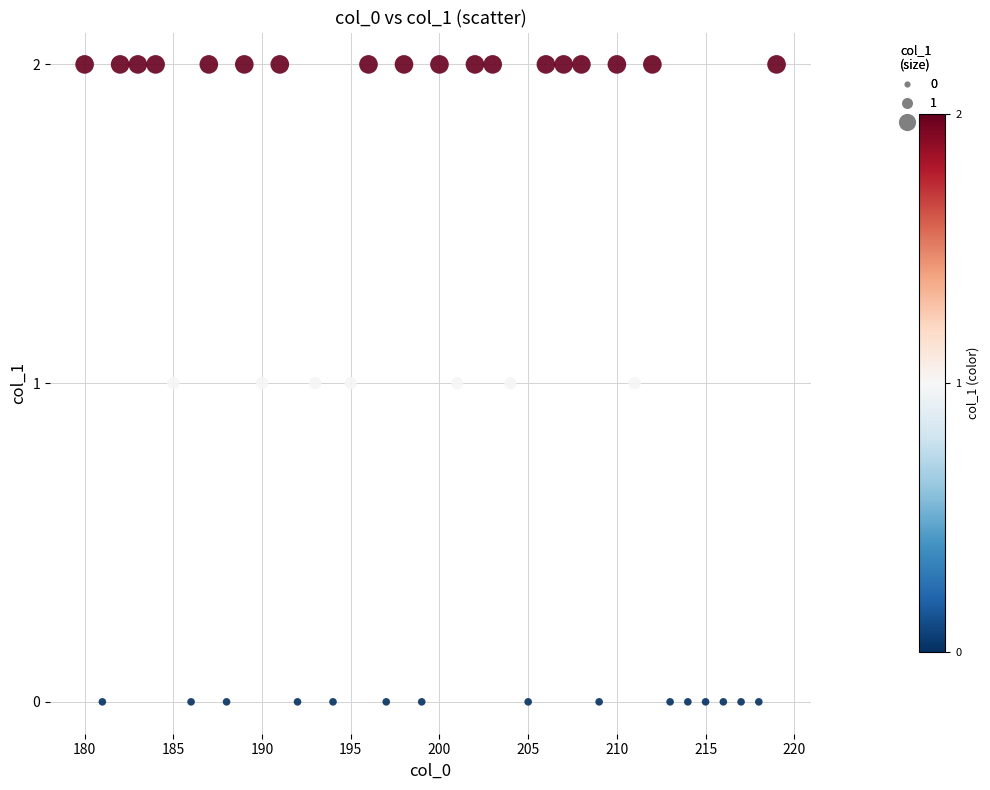

What is the range of X values (max minus min)?

39